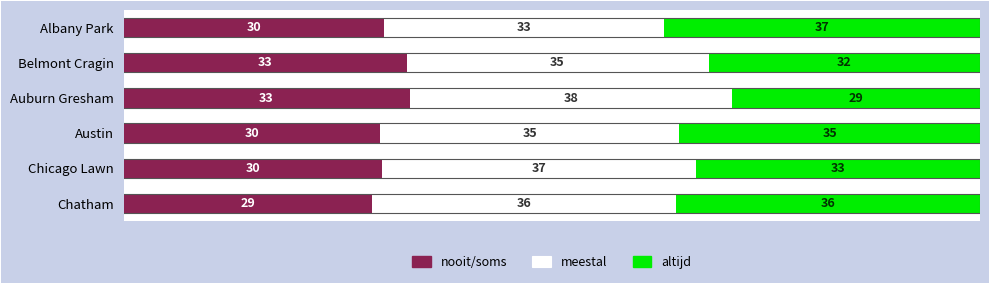

The nooit/soms series shows 28.9 at Chatham. True or false?

True